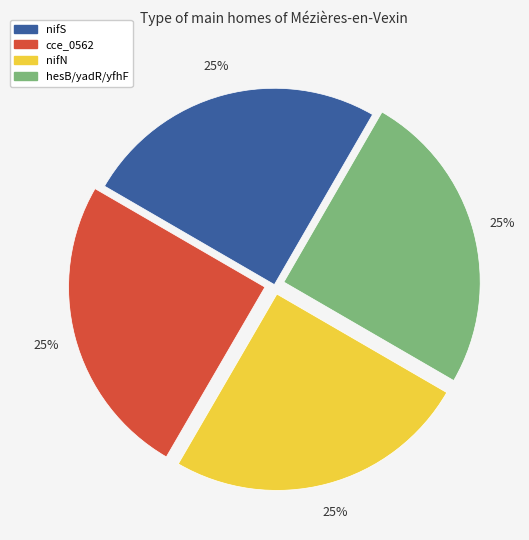

To the nearest percent, what is the average slice percentage?

25%